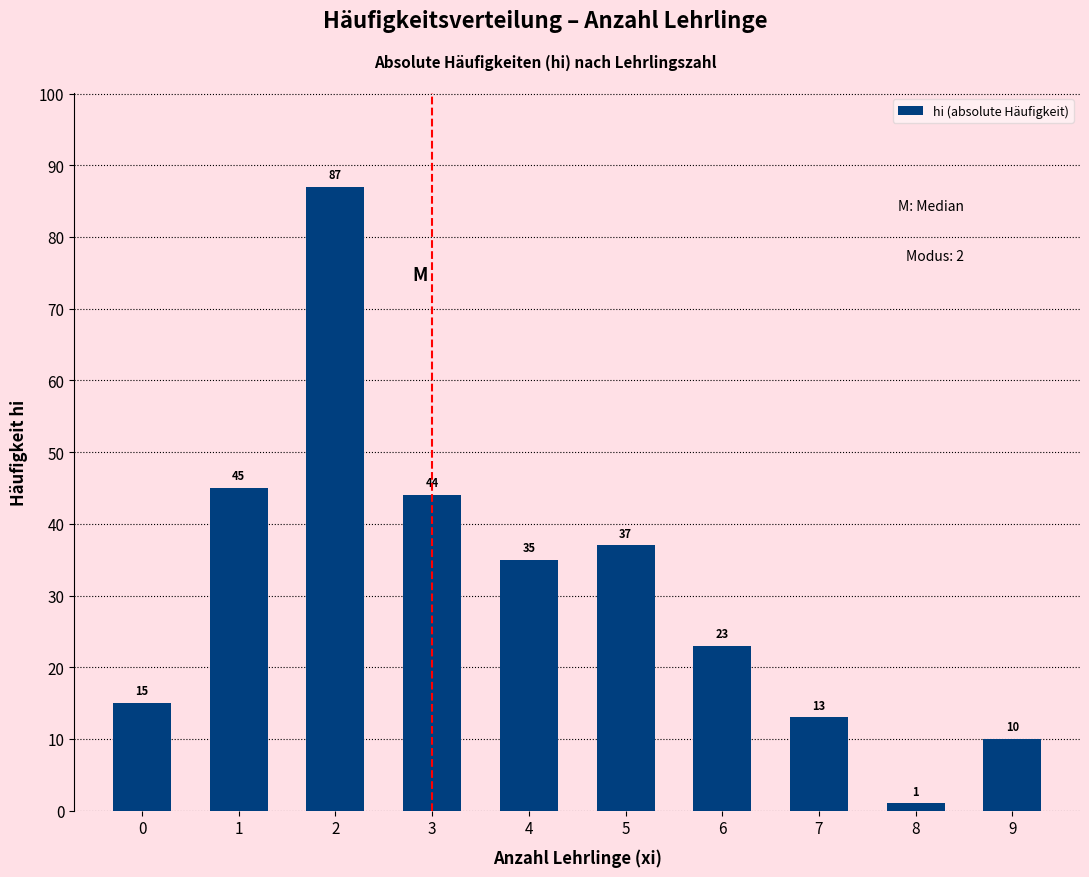

Reading left to right, list all the values displayed in this chart.

15	45	87	44	35	37	23	13	1	10